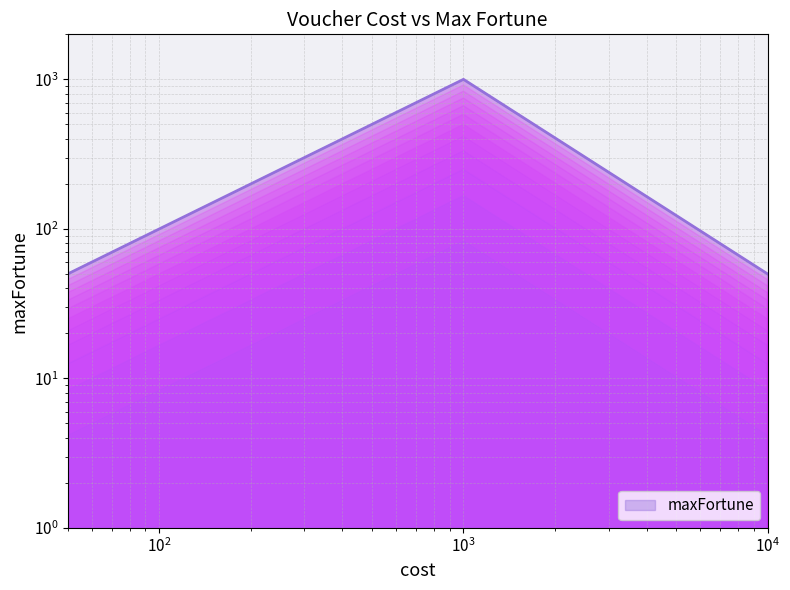

True or false: there are more than 0 points higher than both neighbors.

True